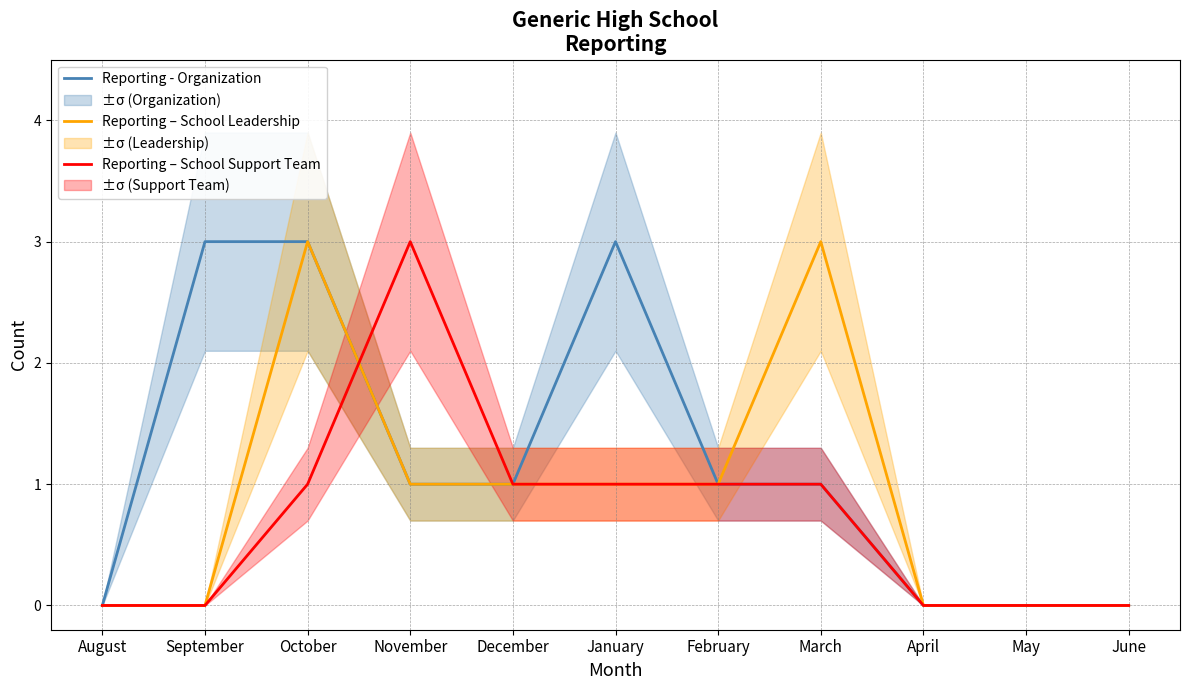

Reading left to right, transcribe all the data shown in this chart.

Reporting - Organization: August=0	September=3	October=3	November=1	December=1	January=3	February=1	March=1	April=0	May=0	June=0
Reporting – School Leadership: August=0	September=0	October=3	November=1	December=1	January=1	February=1	March=3	April=0	May=0	June=0
Reporting – School Support Team: August=0	September=0	October=1	November=3	December=1	January=1	February=1	March=1	April=0	May=0	June=0